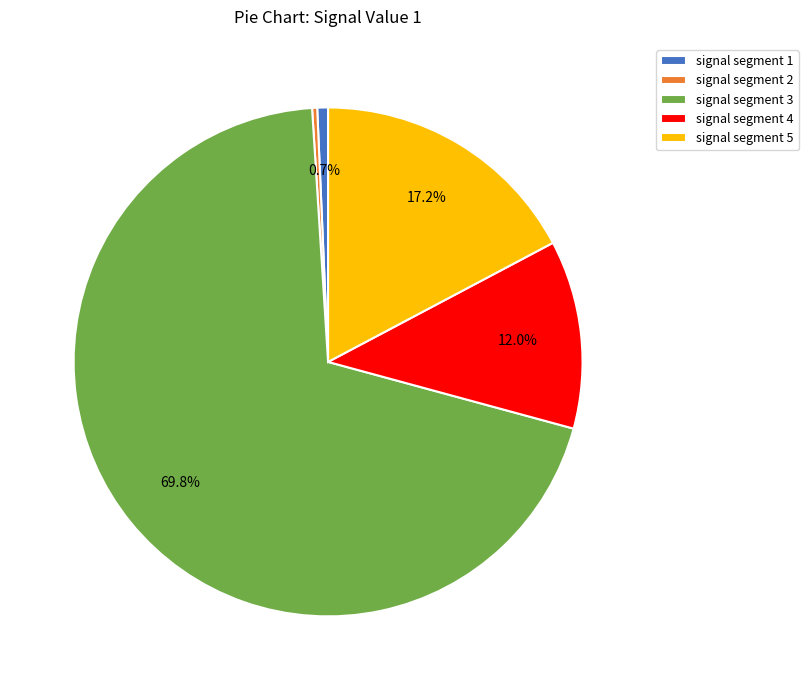

Between signal segment 3 and signal segment 2, which is larger?

signal segment 3